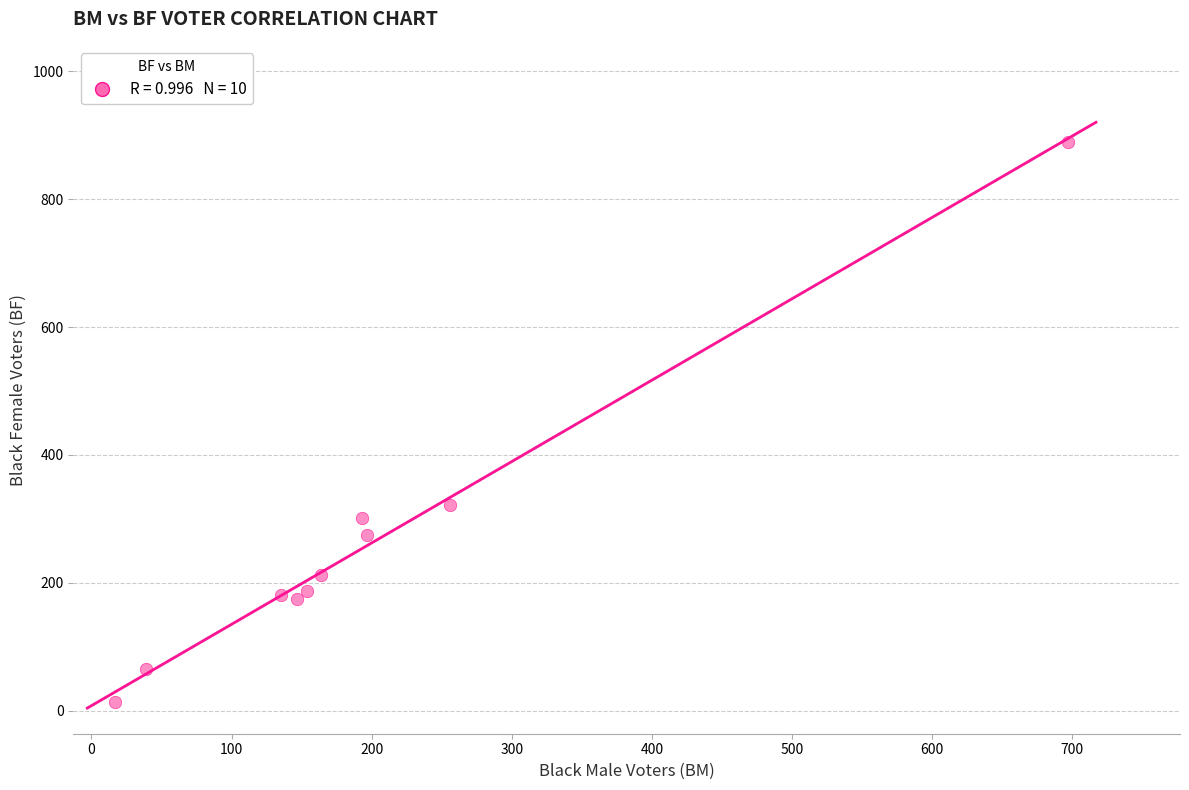

What is the range of X values (max minus min)?

680